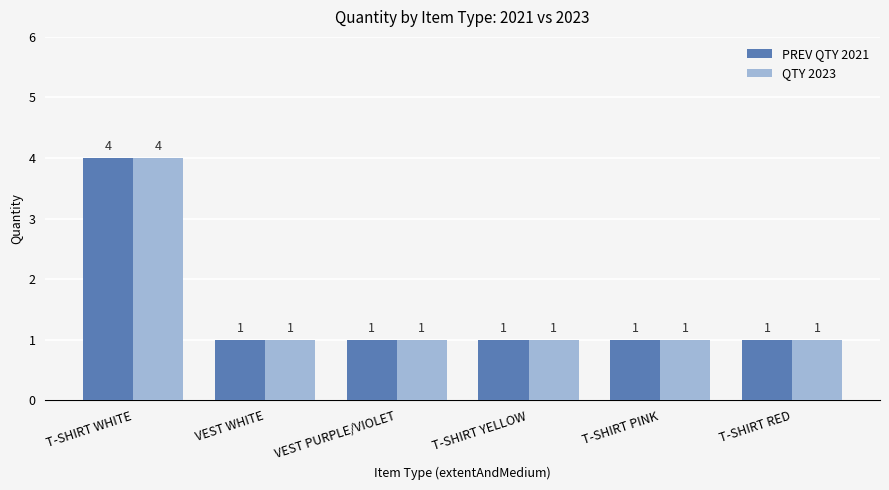

What is the difference between the maximum and minimum values in the QTY 2023 series?

3